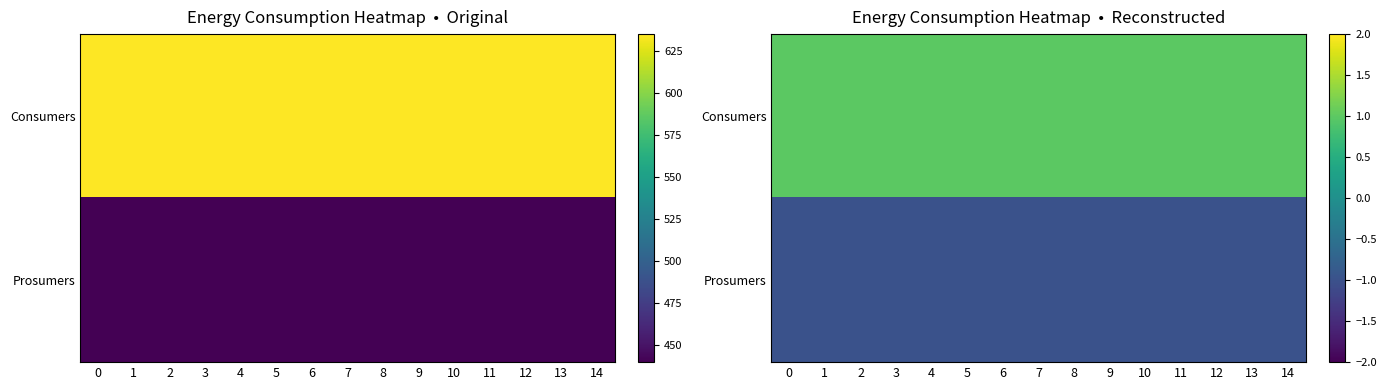

Count the number of data series in this chart.

2